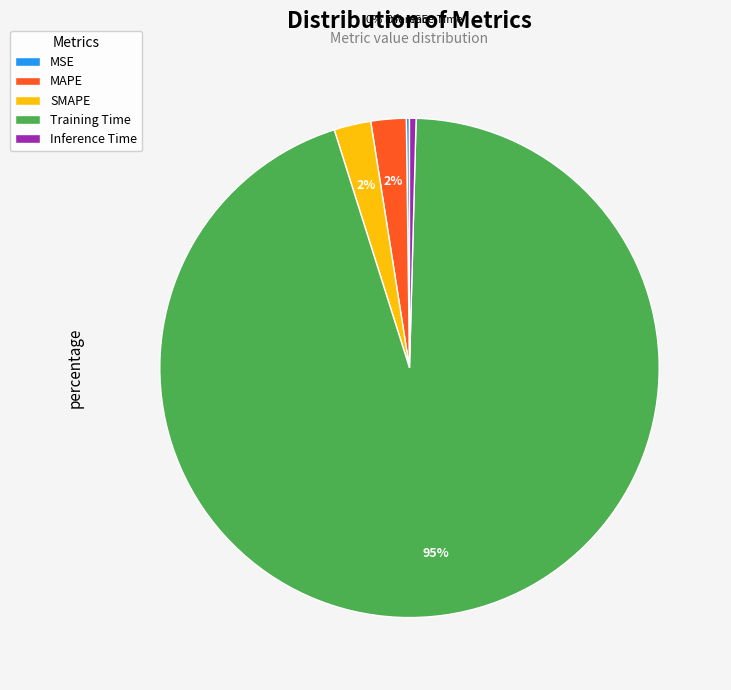

To the nearest percent, what is the difference between the SMAPE and Inference Time slice percentages?

2%